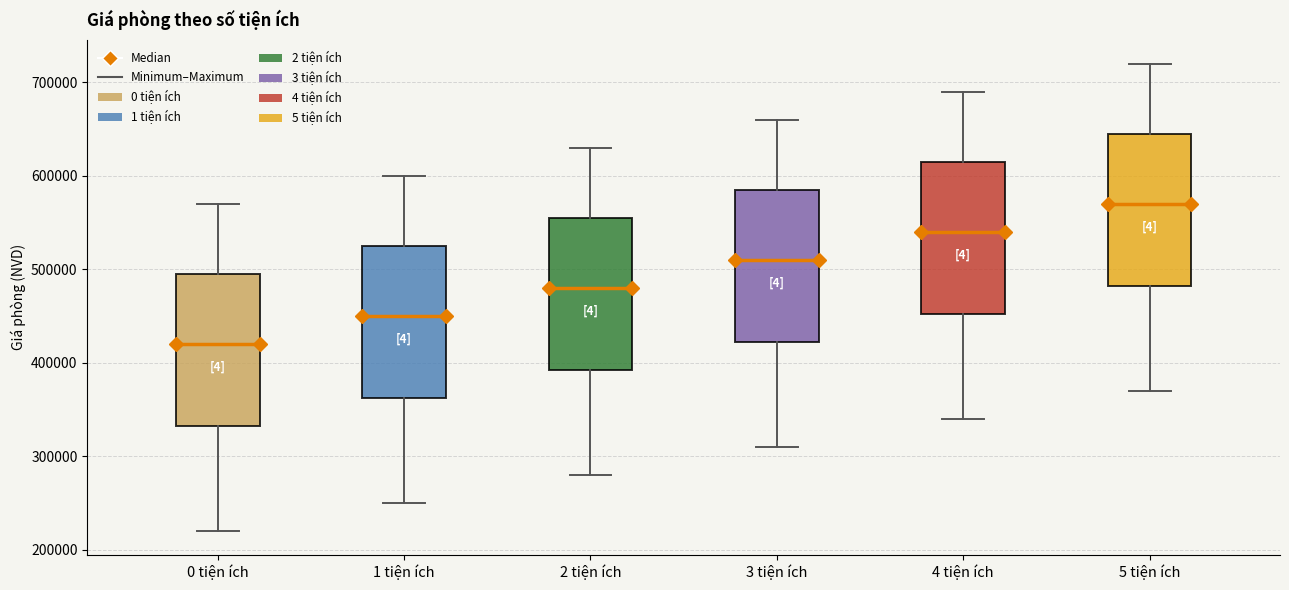

Where is the lower edge of the box for 1 tiện ích on the y-axis? The values are not printed on the chart, so give them approximately, as read against the axis.

360000